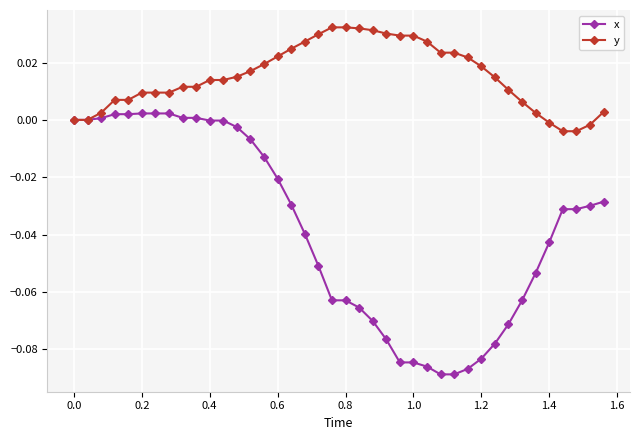

List the series in order of their peak value, highest first.

y, x